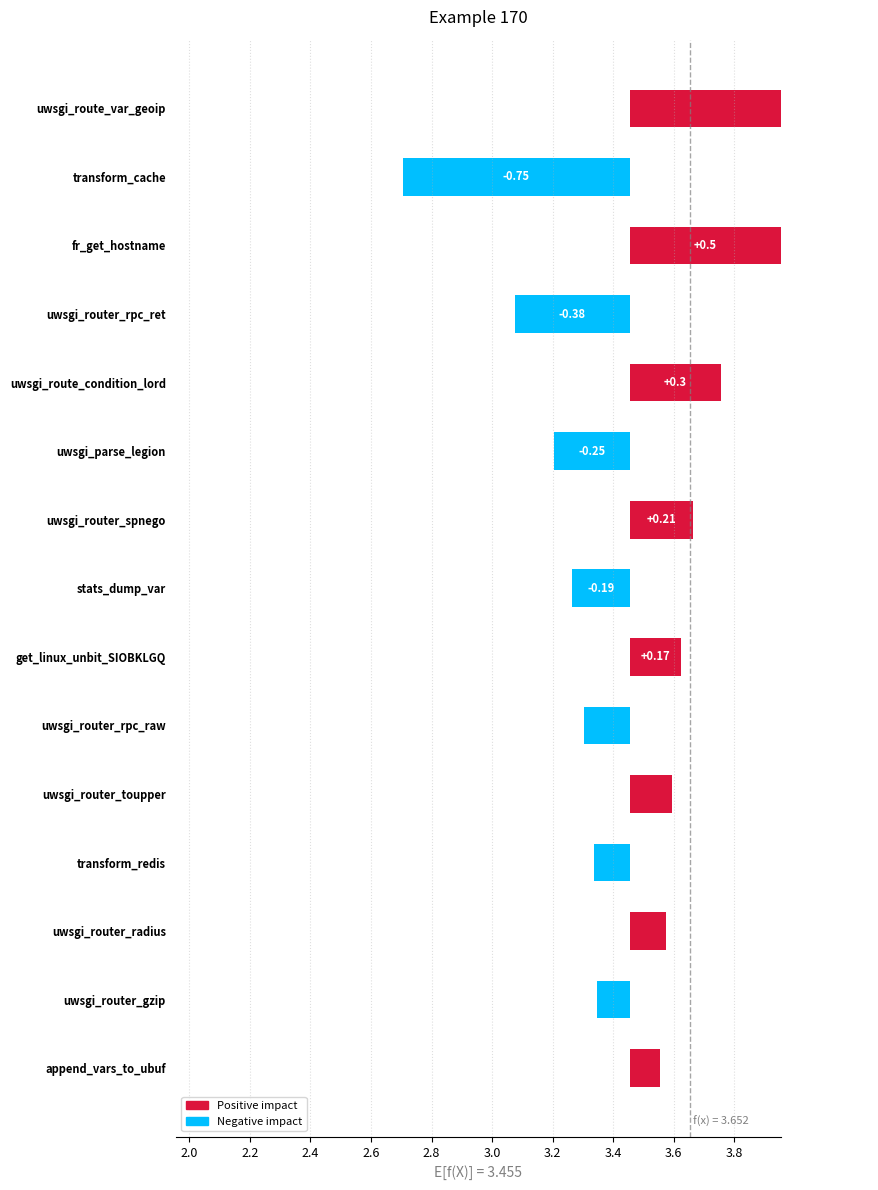

The chart shows a value of 0.1 at uwsgi_router_radius. True or false?

True